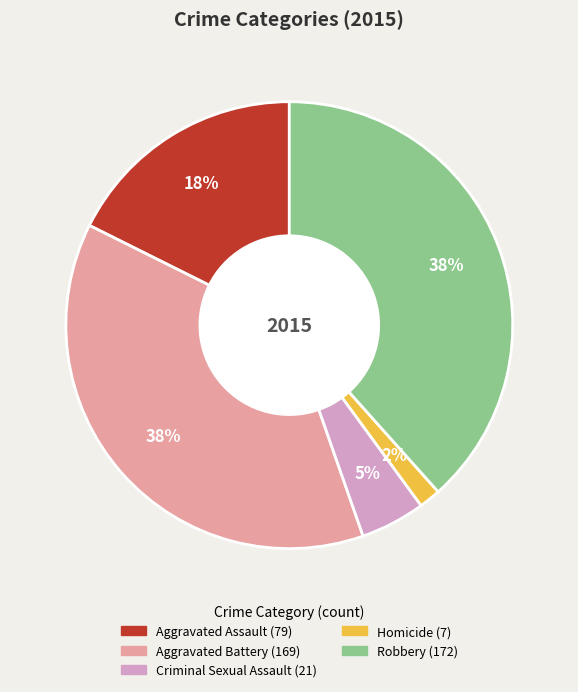

How many segments does this pie chart have?

5